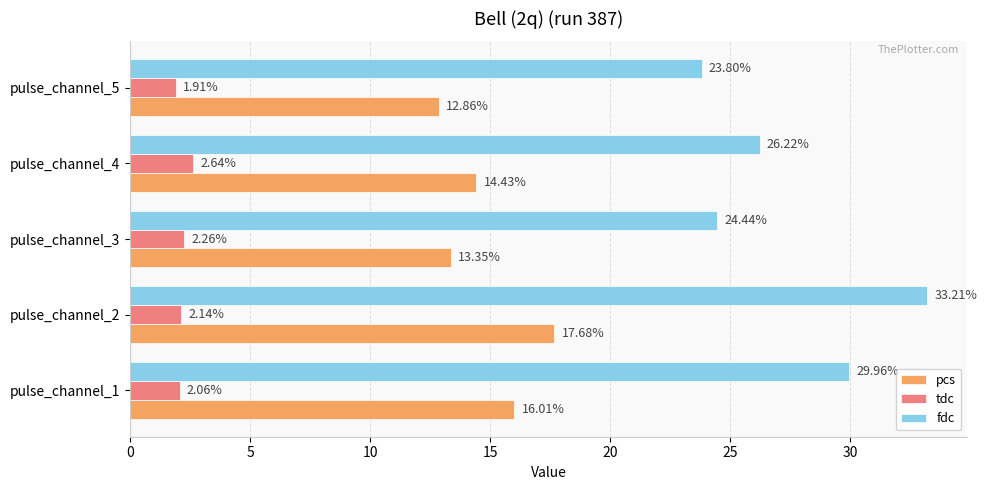

What are all the series names shown in the legend?

pcs, tdc, fdc